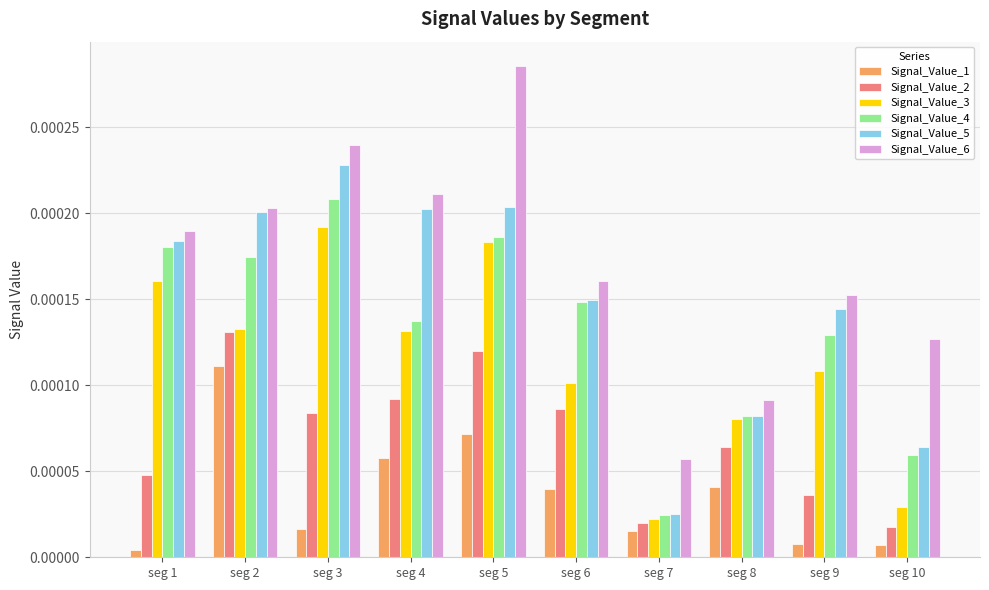

Which series has the largest total across all categories?

Signal_Value_6